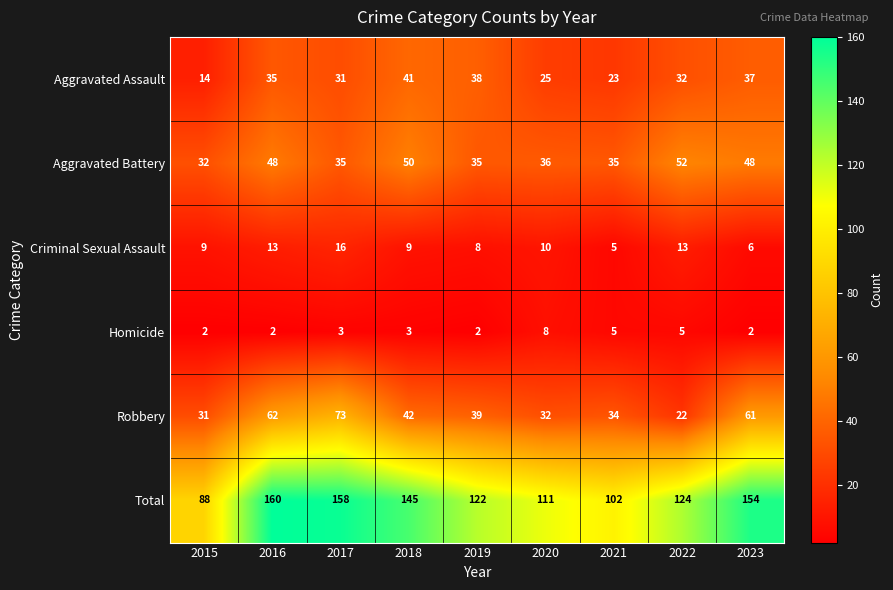

List the series in order of their peak value, lowest first.

Homicide, Criminal Sexual Assault, Aggravated Assault, Aggravated Battery, Robbery, Total